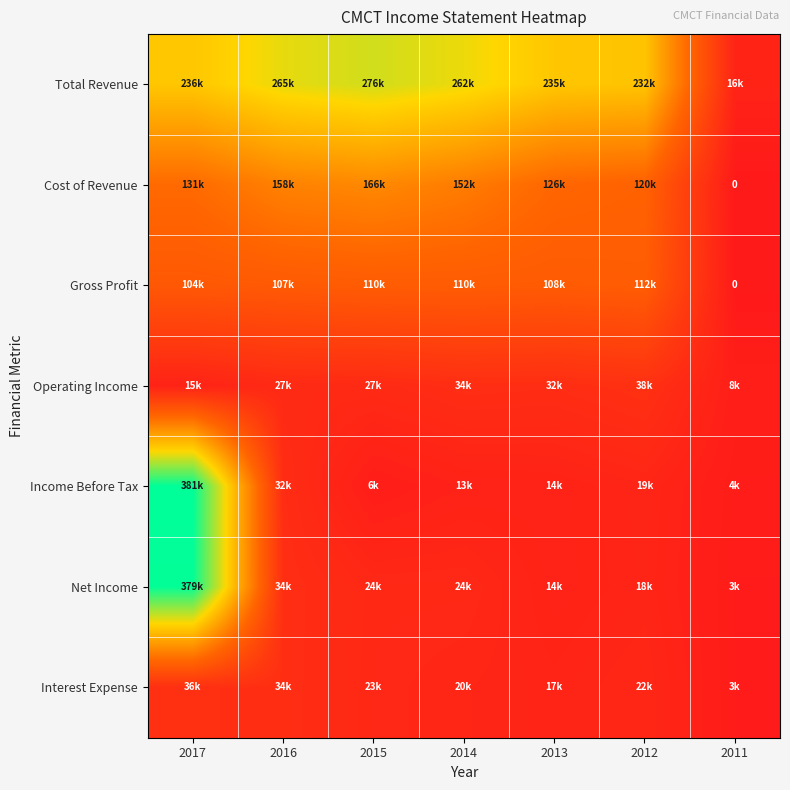

What is the average value of the Interest Expense series?

22657